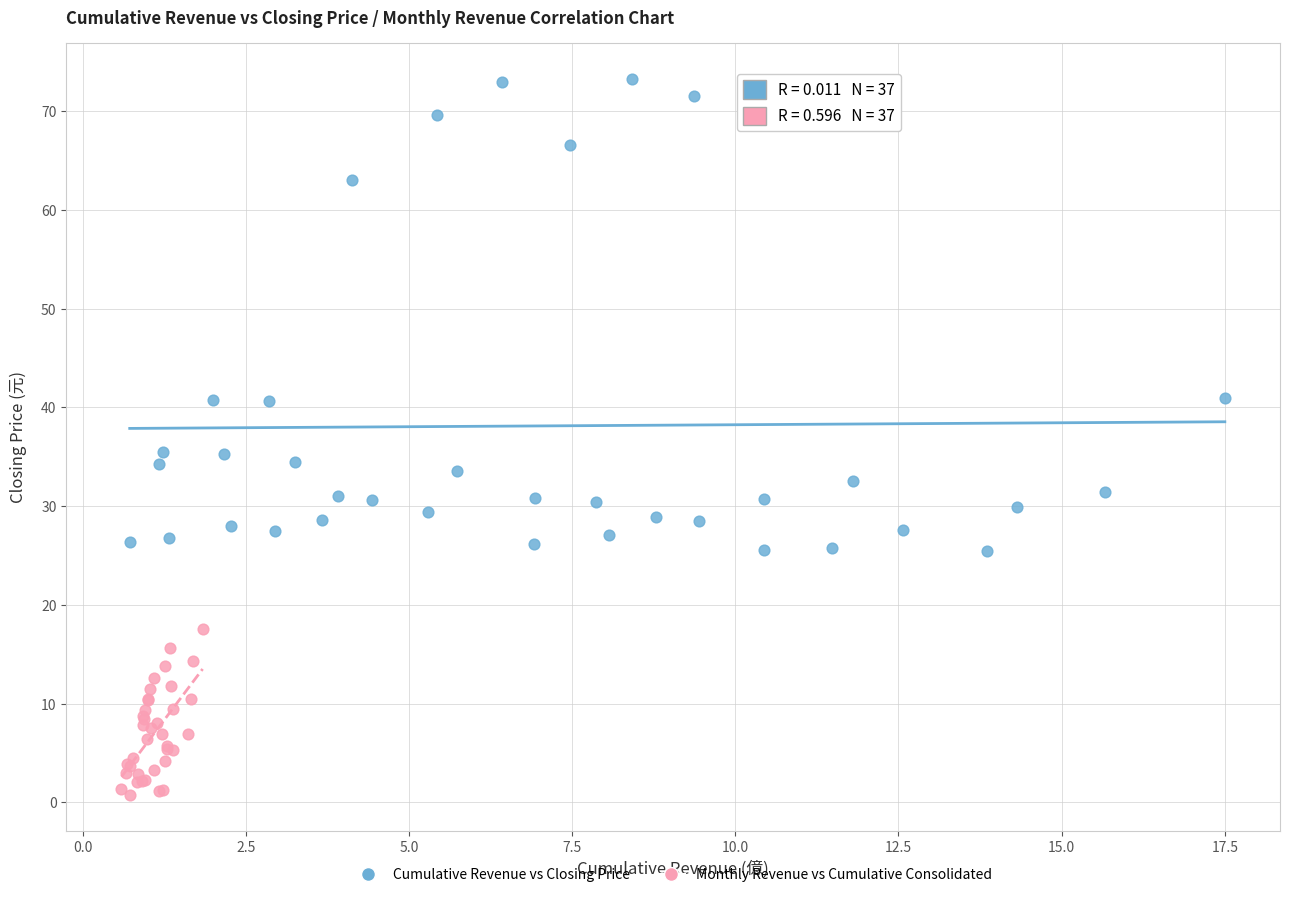

Which series has the largest Y range (max minus min)?

Cumulative Revenue vs Closing Price